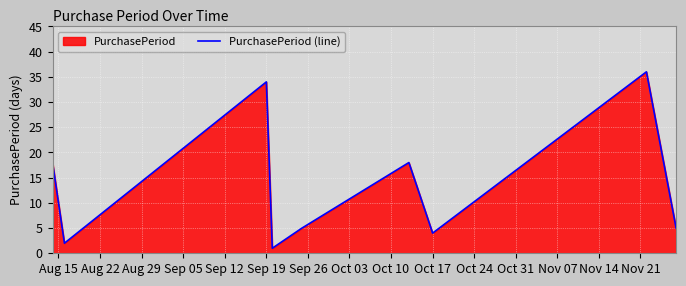

What is the difference between the maximum and minimum values?

35